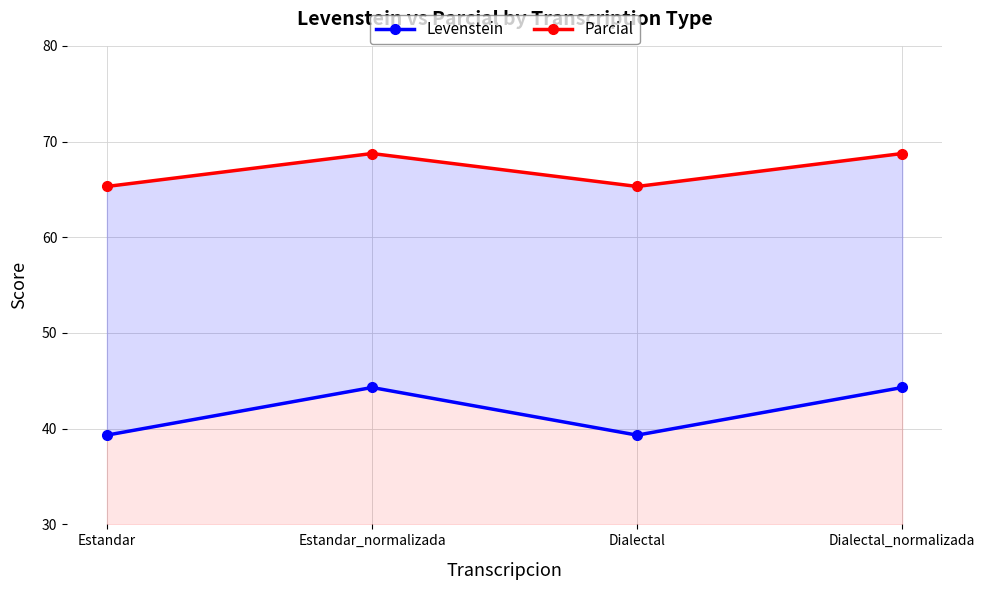

List the labels in order of Levenstein value, smallest first.

Estandar, Dialectal, Estandar_normalizada, Dialectal_normalizada